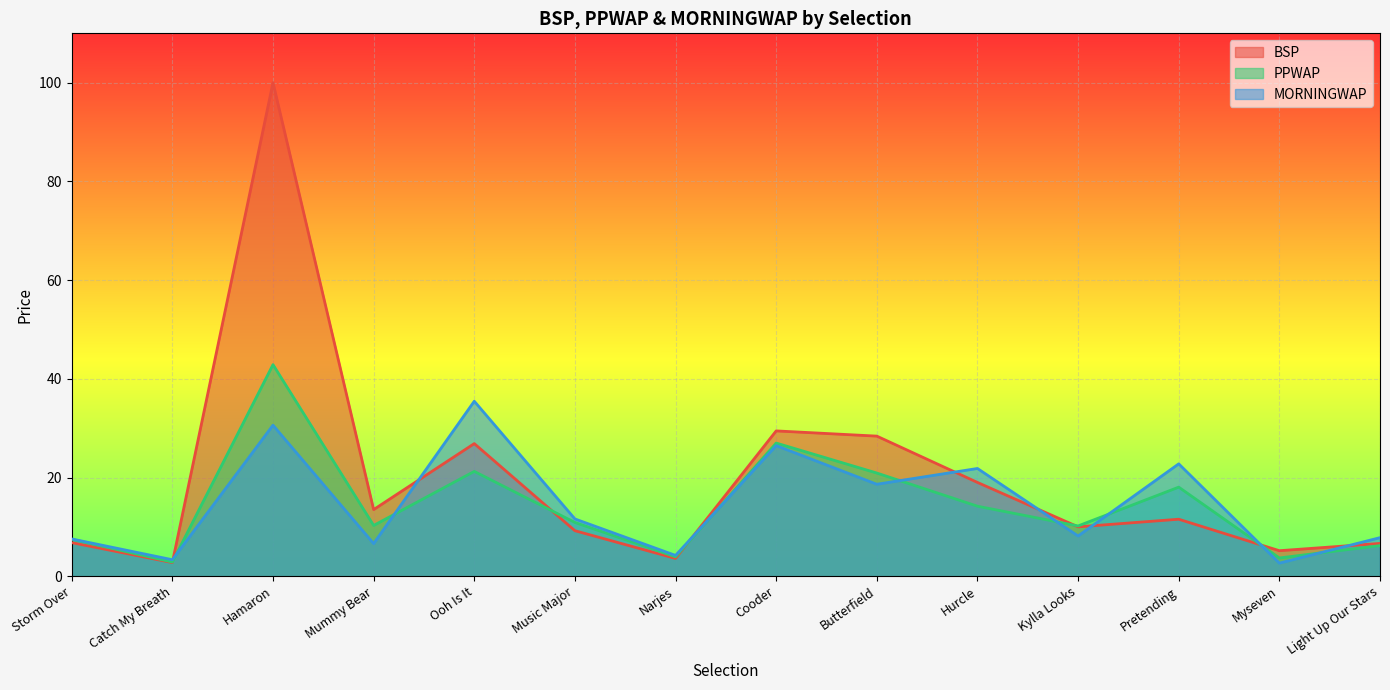

The PPWAP series shows 5.1 at Myseven. True or false?

False